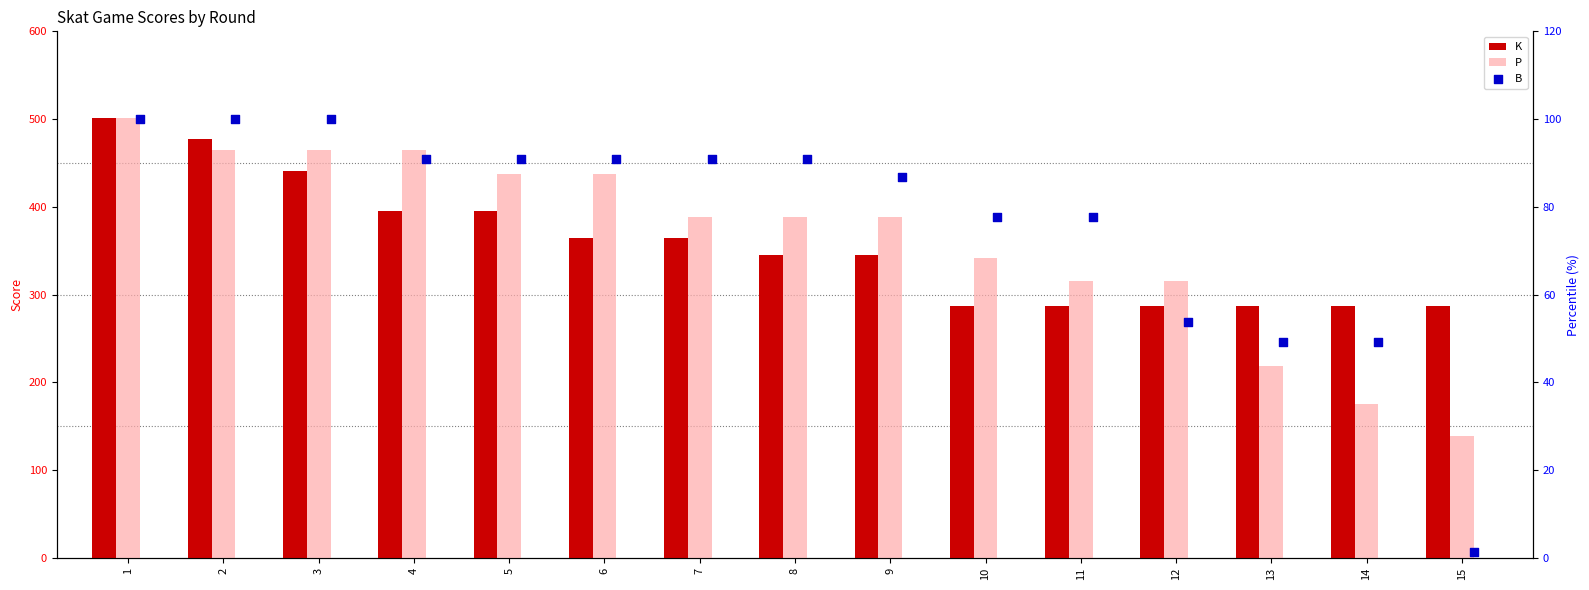

Which series has the widest spread of Y values?

P